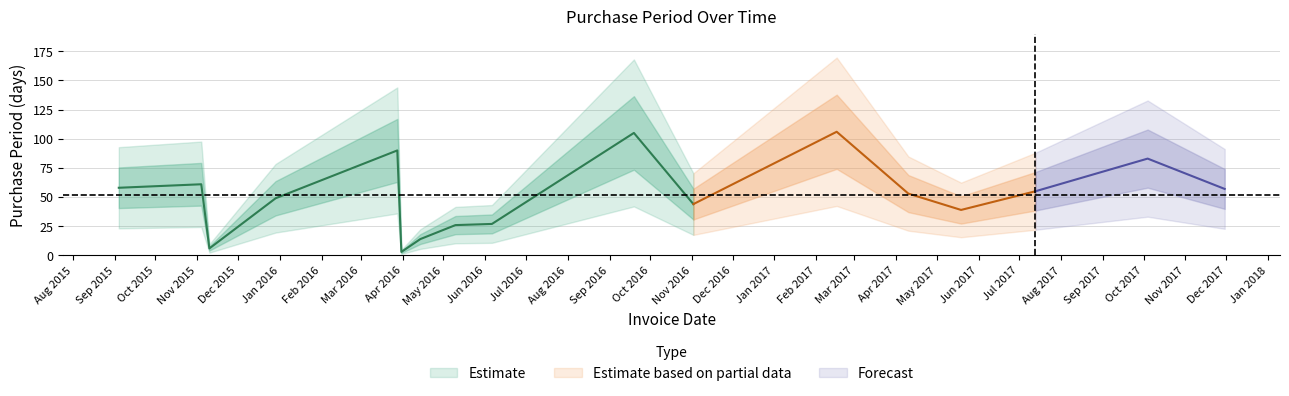

The value at 2017-10-04 is 53. True or false?

False